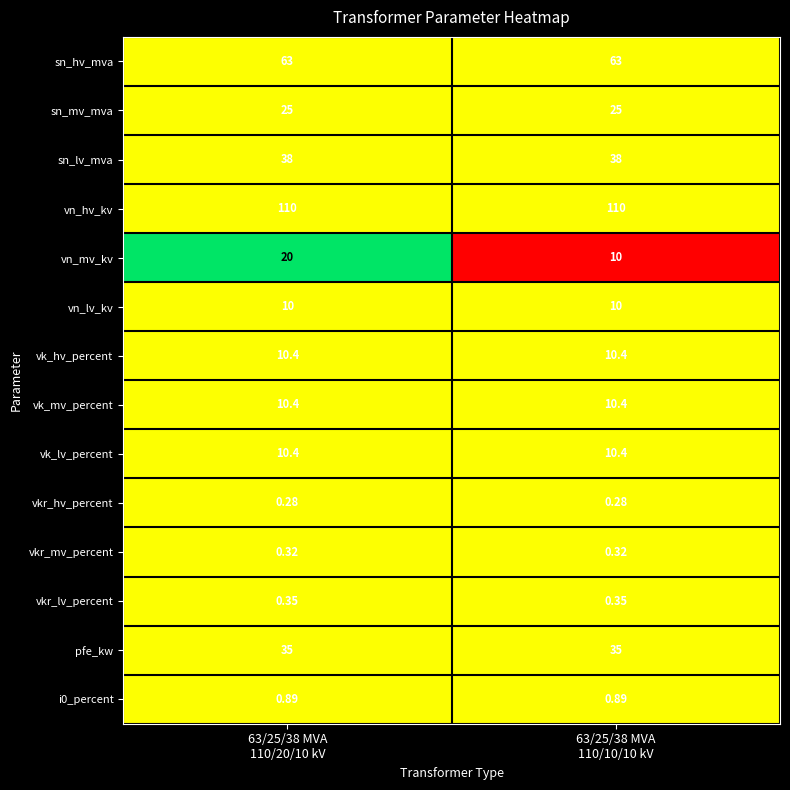

How many series are shown in this chart?

14